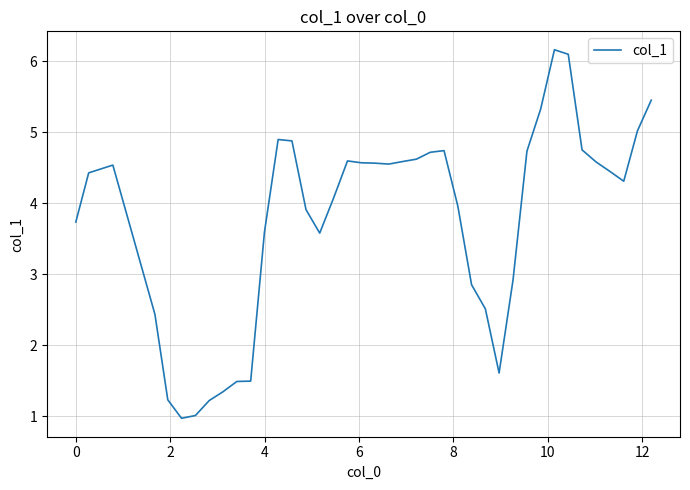

What is the minimum value shown in the chart?

1.0